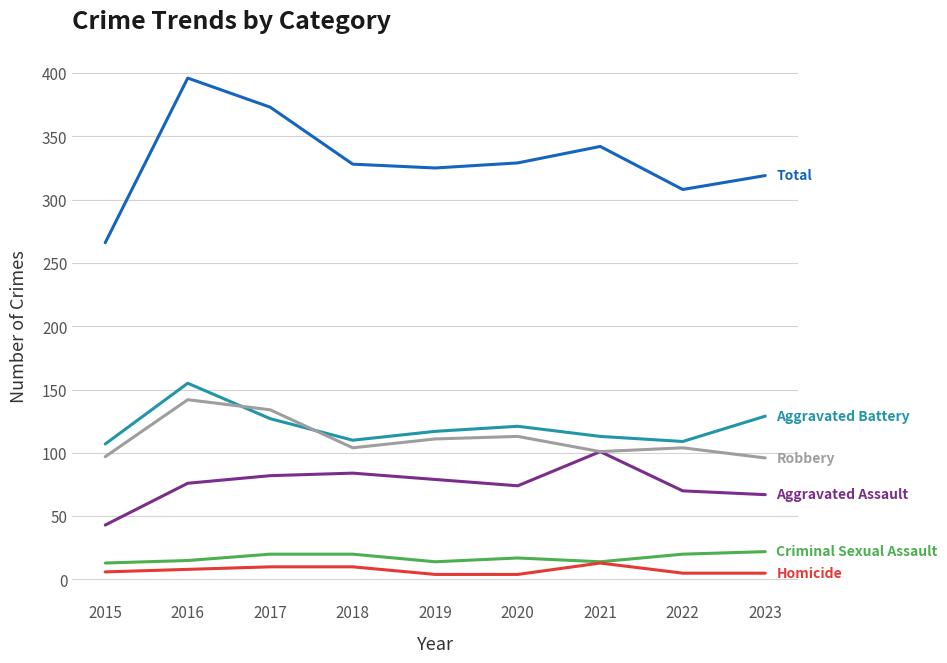

What is the minimum value shown in the chart?

4